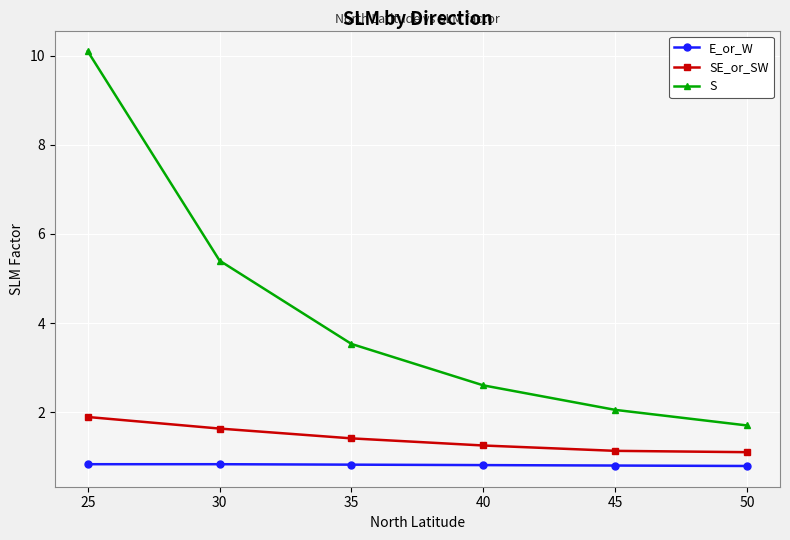

True or false: E_or_W and SE_or_SW cross at least once.

False